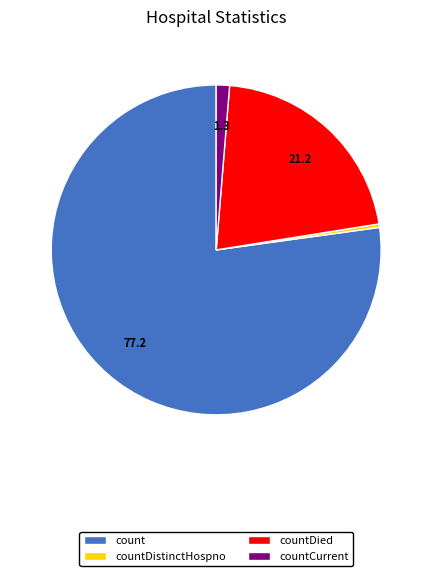

Is there a majority slice in this chart?

Yes